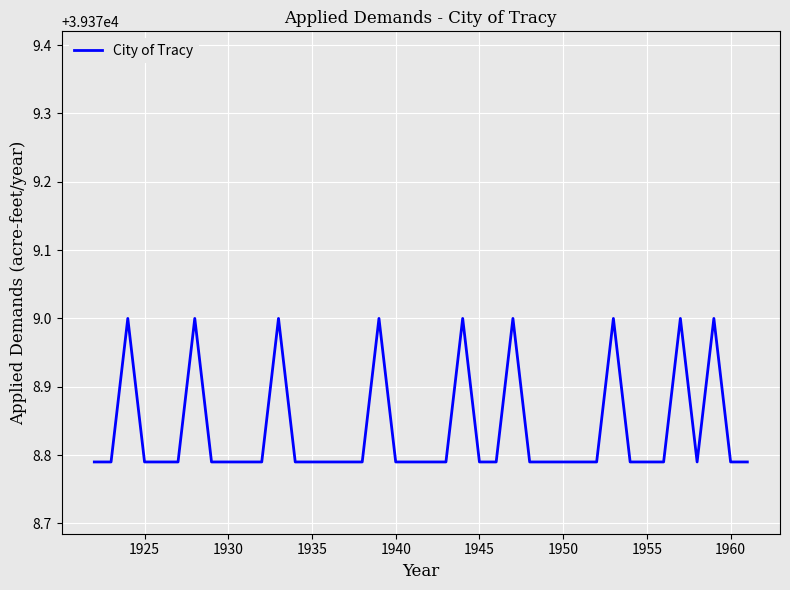

Is it true that the value at 1935 is 15666.0?

False